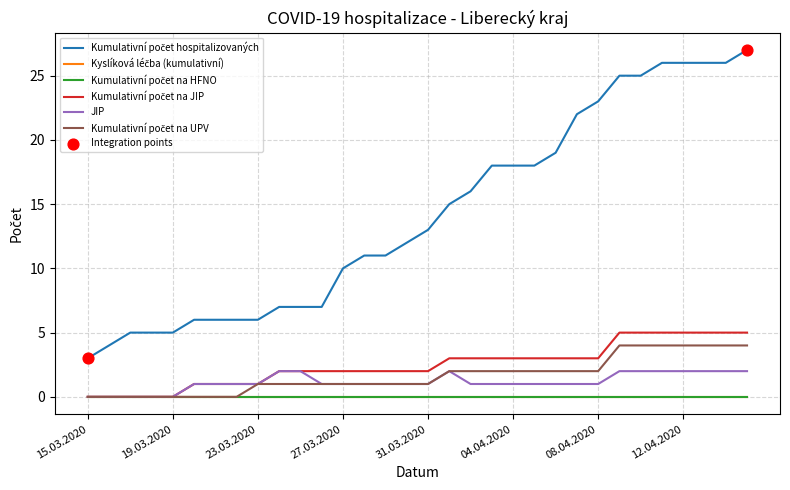

At which category is the sum across all series the highest?

15.04.2020